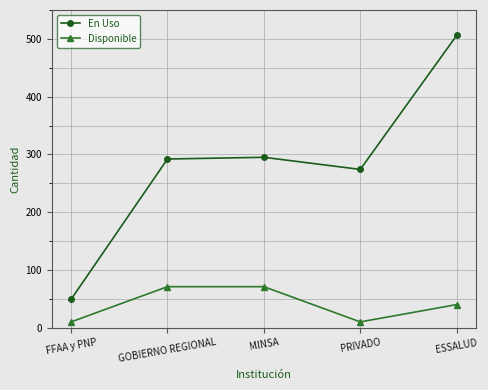

What is the value of the Disponible point at the 3rd from the left?

71